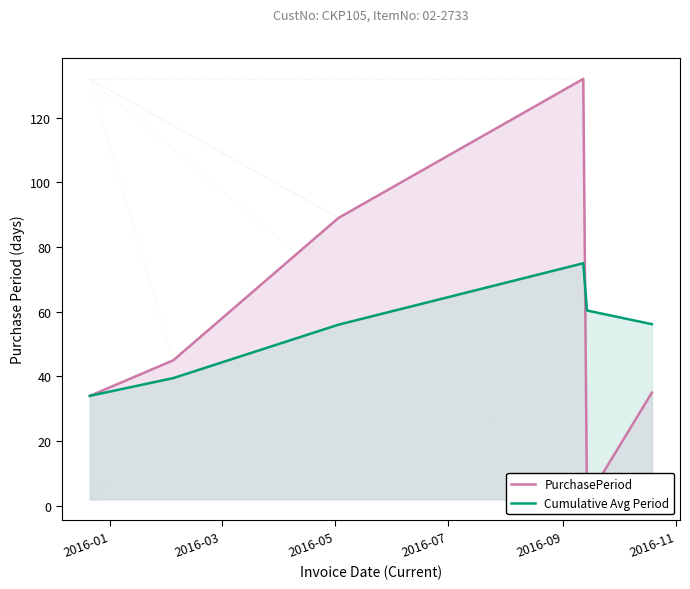

What is the highest value of the Cumulative Avg Period series?

75.0